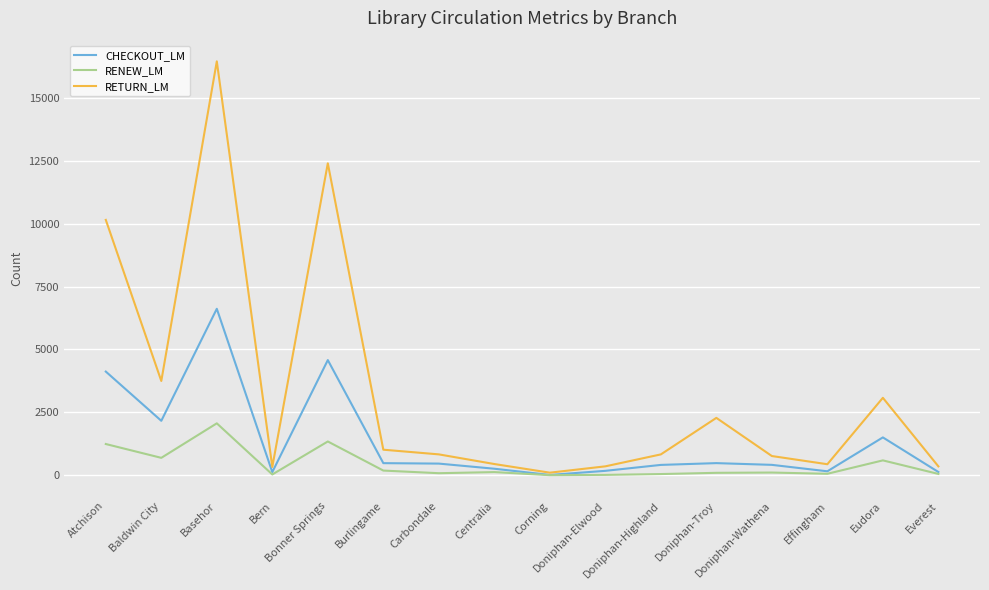

Which series has the widest spread of values?

RETURN_LM